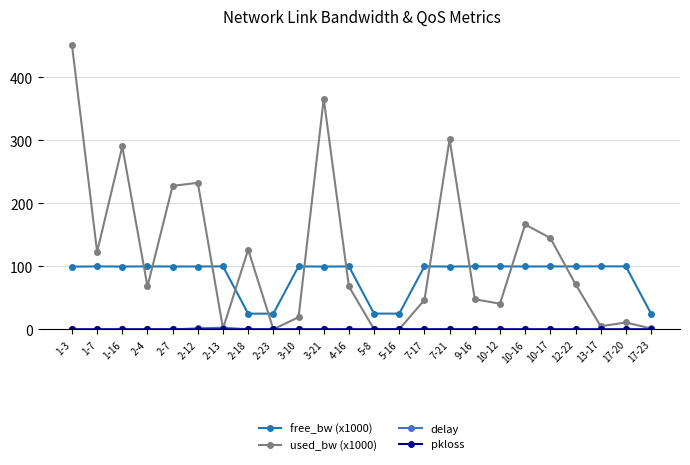

At how many categories does at least one series exceed 376?

1